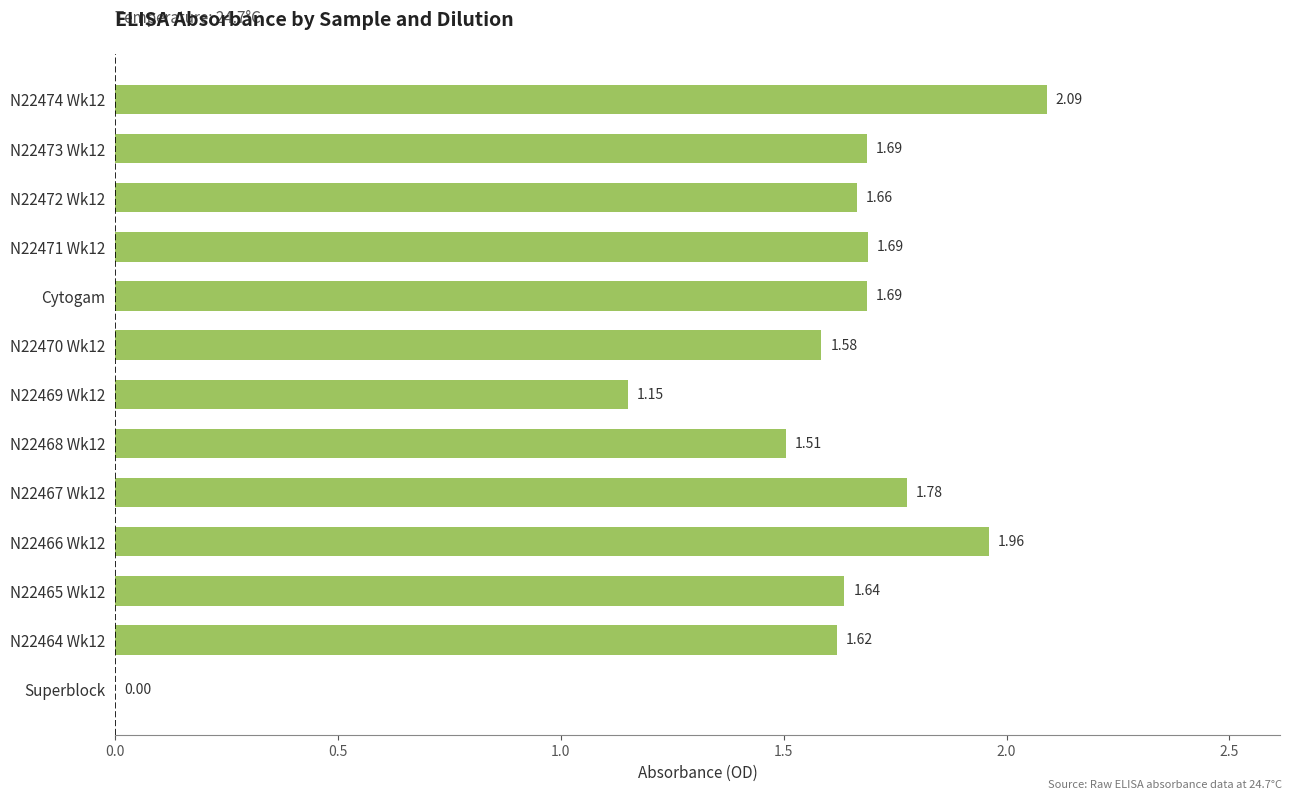

What is the change in value from N22469 Wk12 to N22470 Wk12?

+0.4